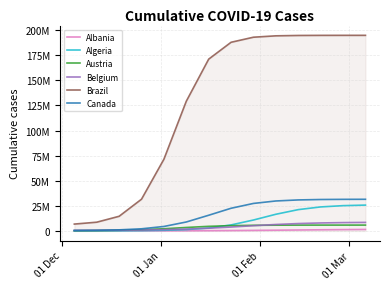

What is the smallest value displayed?

43608